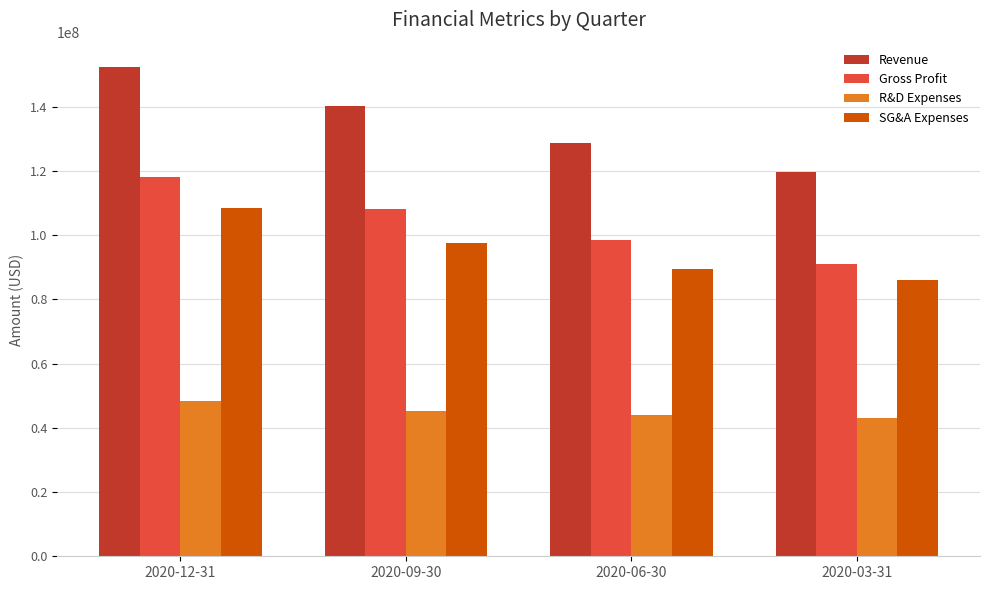

Is the value of Revenue at 2020-06-30 greater than the value of Gross Profit at 2020-09-30?

Yes